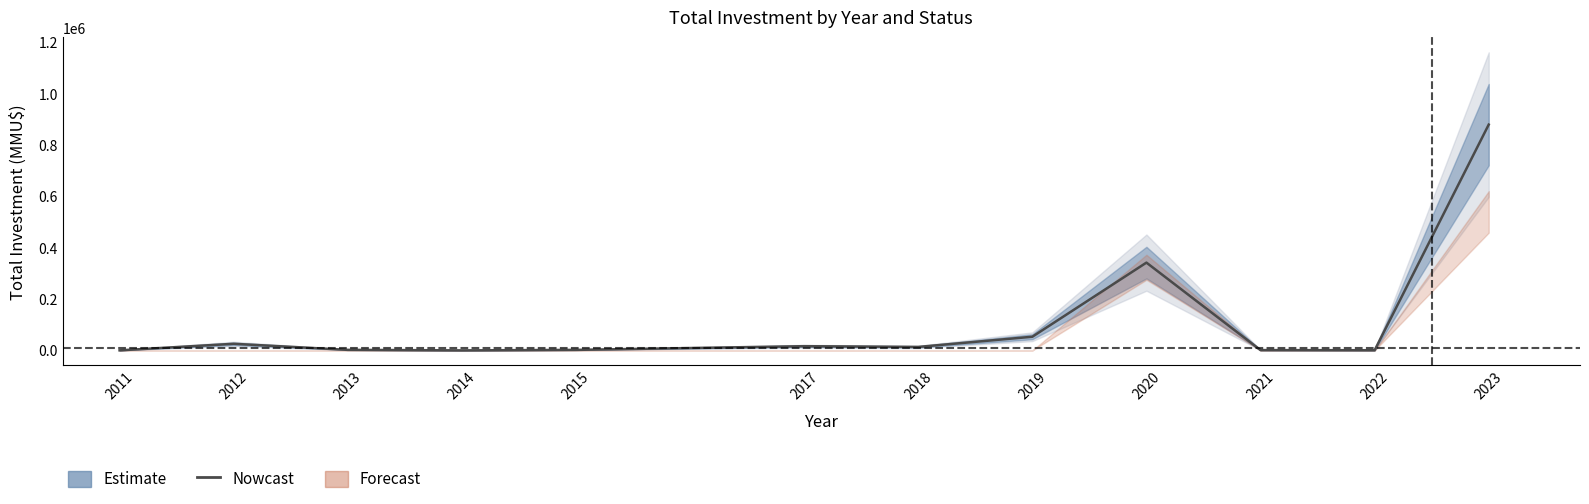

True or false: the data shows 879510 at 2023.

True